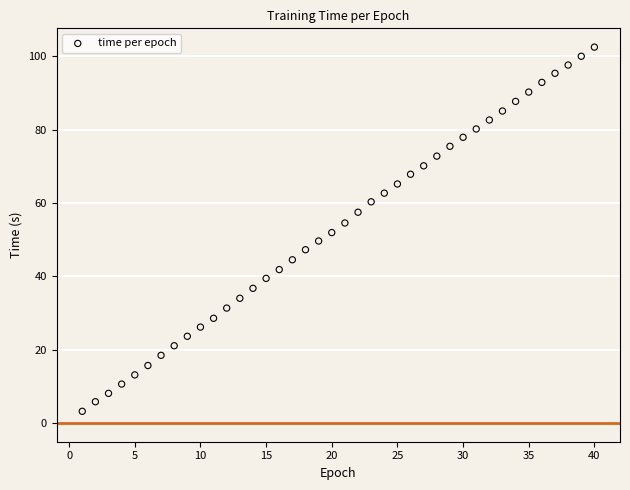

What is the range of X values (max minus min)?

39.0